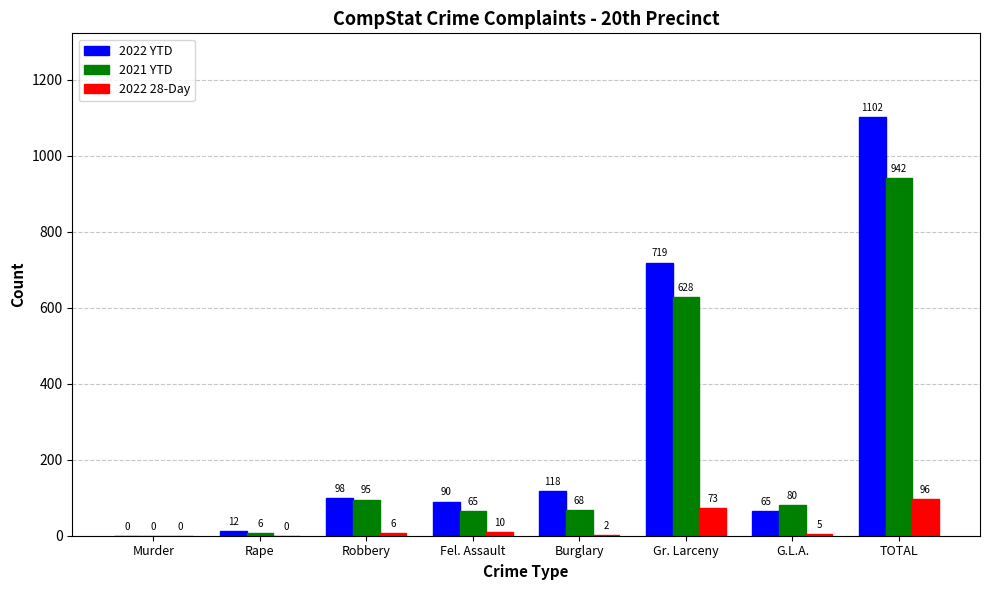

How many data points does each series have?

8